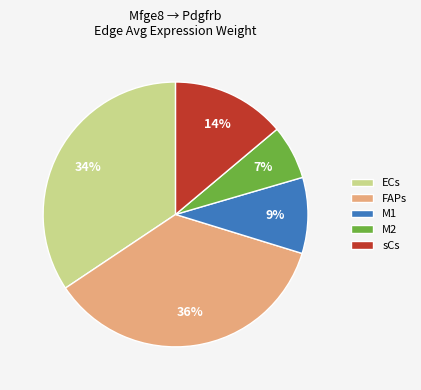

How many segments does this pie chart have?

5